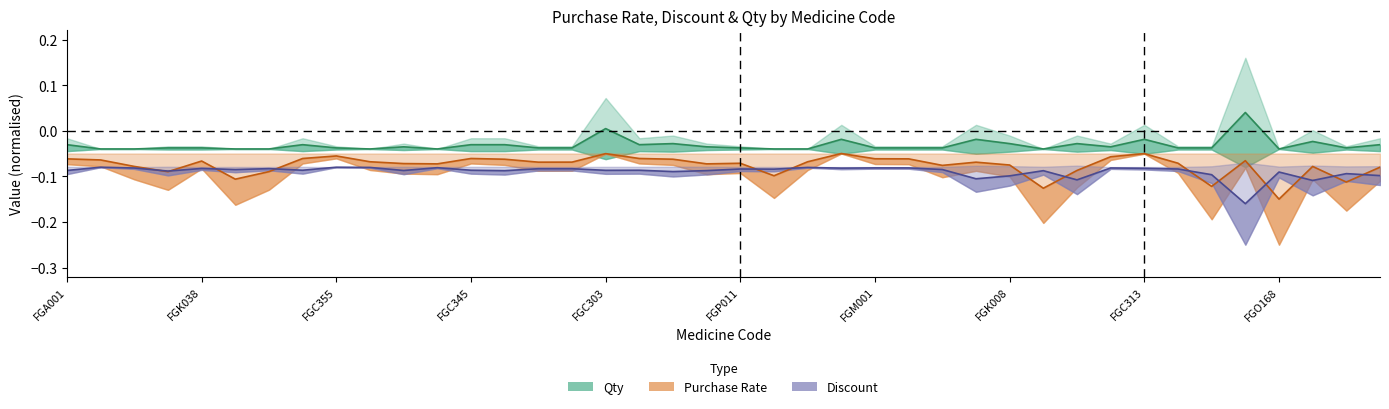

What is the total value across all series at FGA004?

-0.2